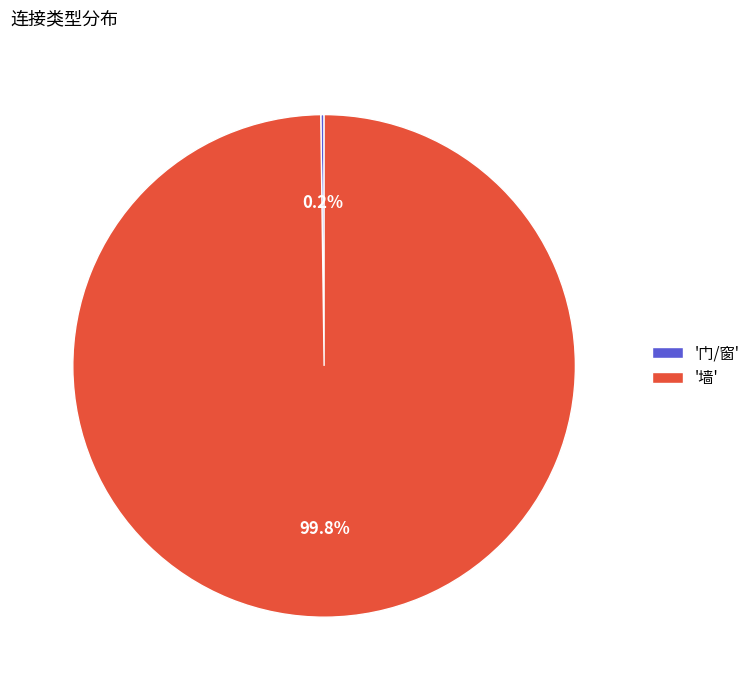

Does '墙' account for over 50% of the chart?

Yes